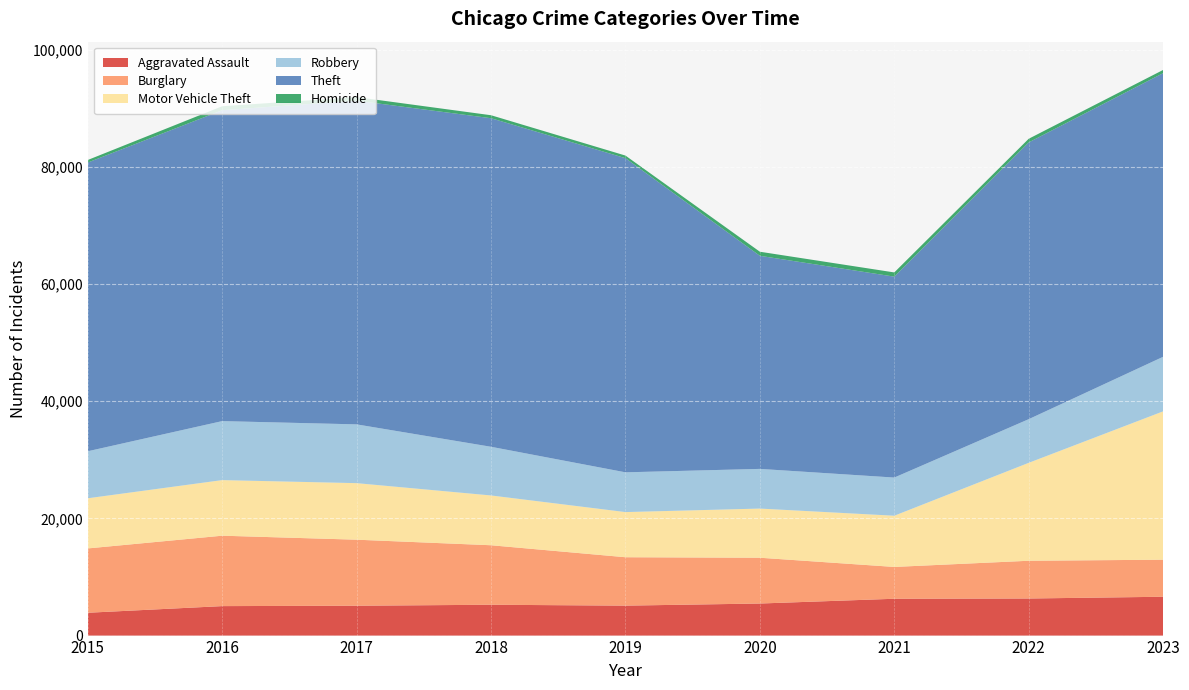

Reading right to left, list all the values displayed in this chart.

Aggravated Assault: 6628	6330	6286	5473	5112	5262	5097	5031	3897
Burglary: 6324	6442	5431	7815	8262	10158	11271	12019	10980
Motor Vehicle Theft: 25322	16715	8743	8392	7707	8498	9652	9489	8561
Robbery: 9313	7451	6513	6773	6786	8309	10032	10071	8026
Theft: 48418	47246	34297	36373	53624	56082	55255	53068	49281
Homicide: 544	619	717	694	443	510	607	678	436